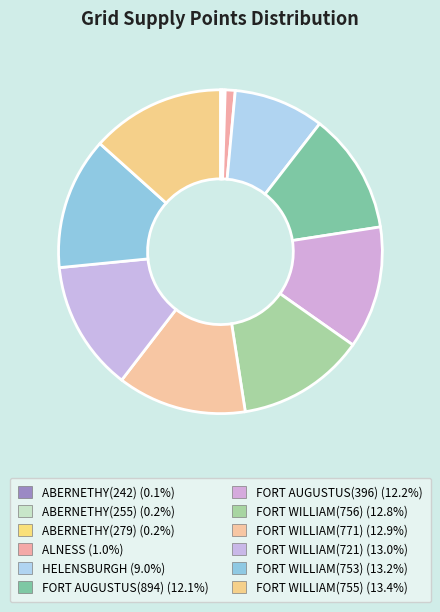

To the nearest percent, what percentage of the pie is FORT WILLIAM(753)?

13%